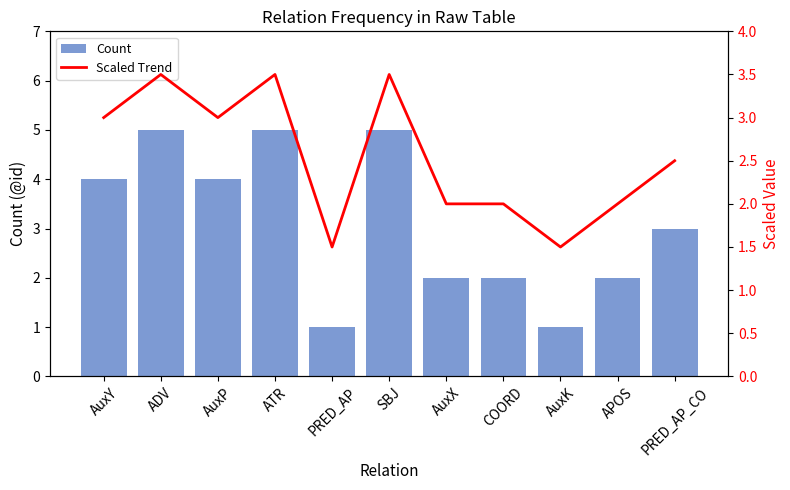

What is the spread (max minus min) of values at AuxK?

0.5